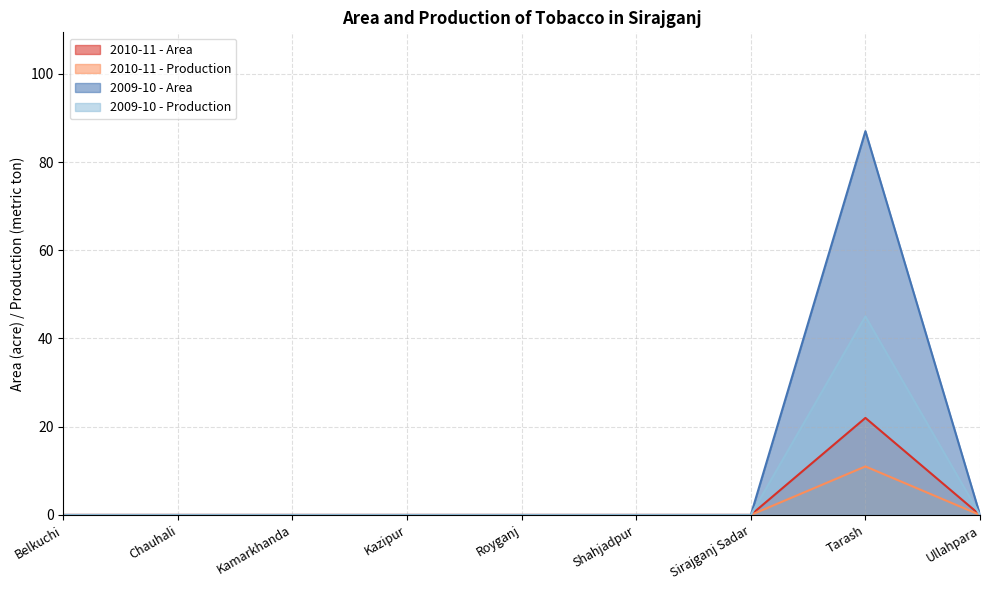

True or false: 2009-10 - Area and 2009-10 - Production cross at least once.

False